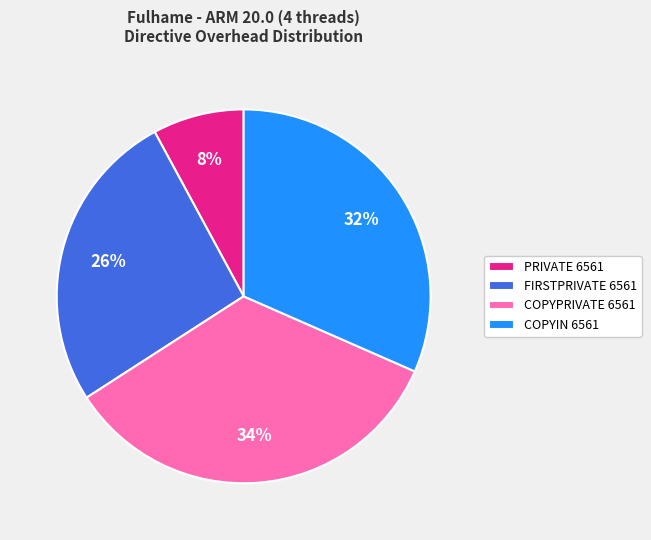

True or false: COPYPRIVATE 6561 accounts for 34% of the total.

True